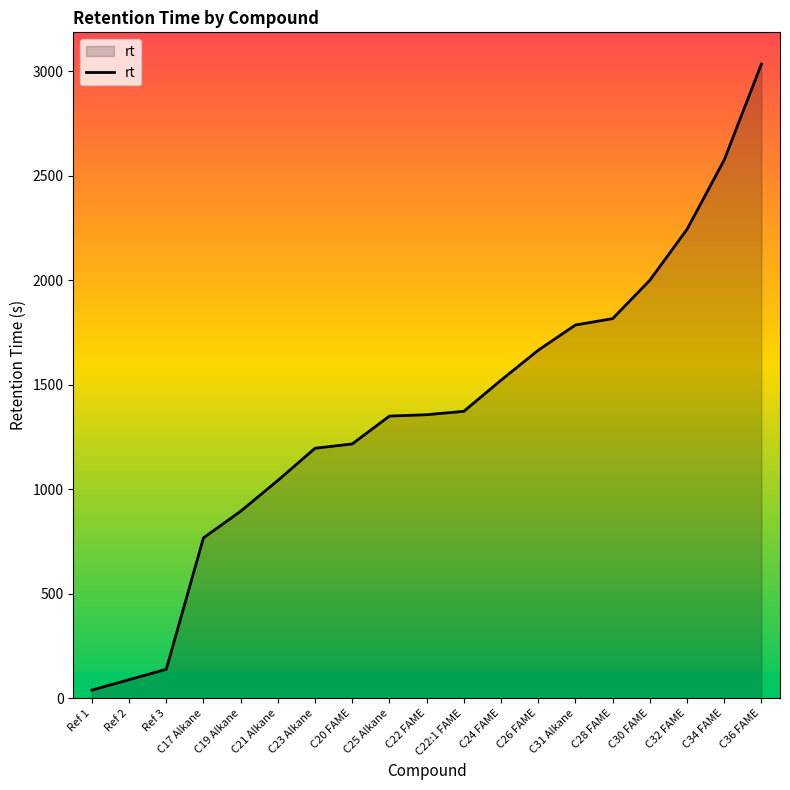

What is the change in value from C24 FAME to C32 FAME?

+721.3